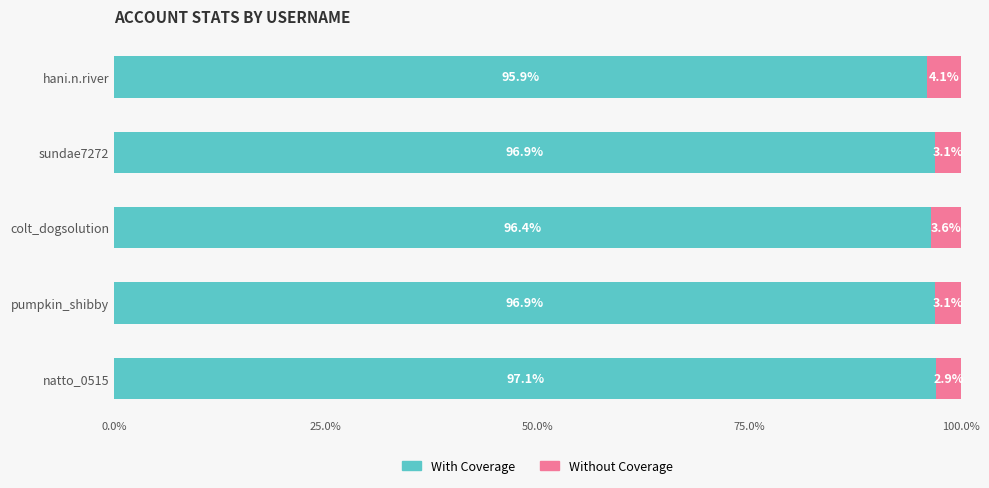

Where is With Coverage nearest to the value 96?

hani.n.river